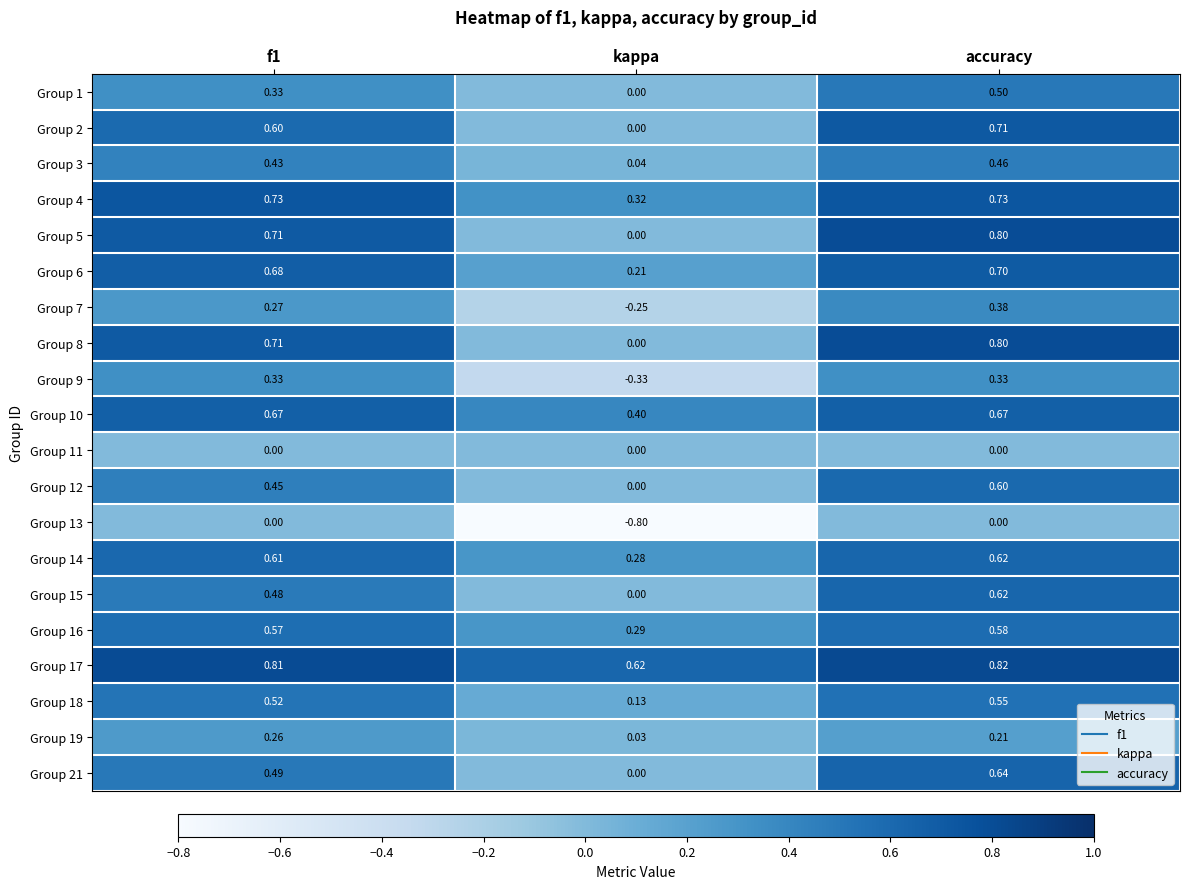

At which label is Group 2 closest to 0?

kappa